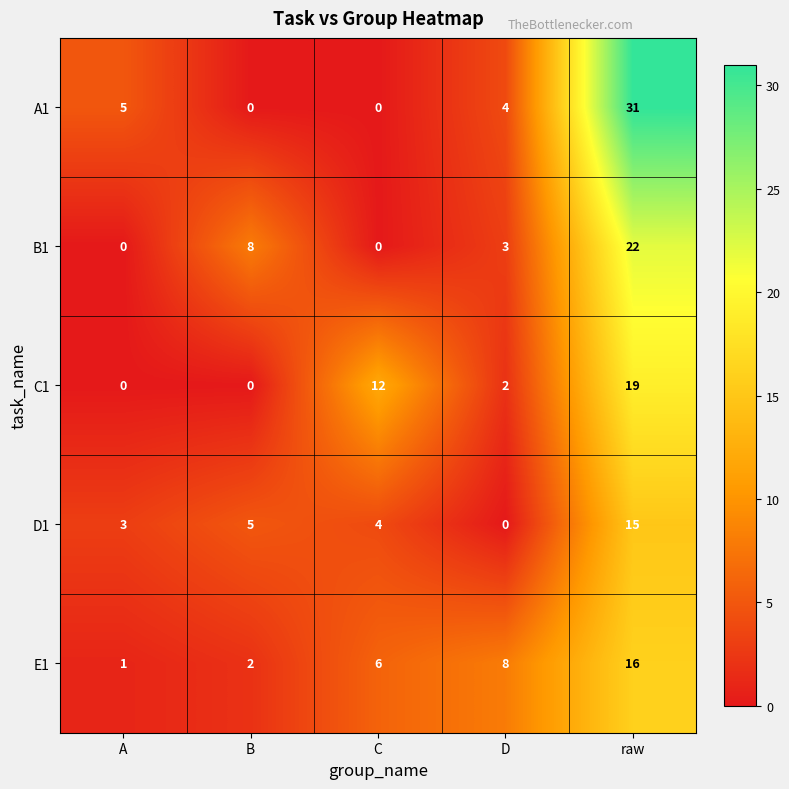

What is the spread (max minus min) of values at C?

12